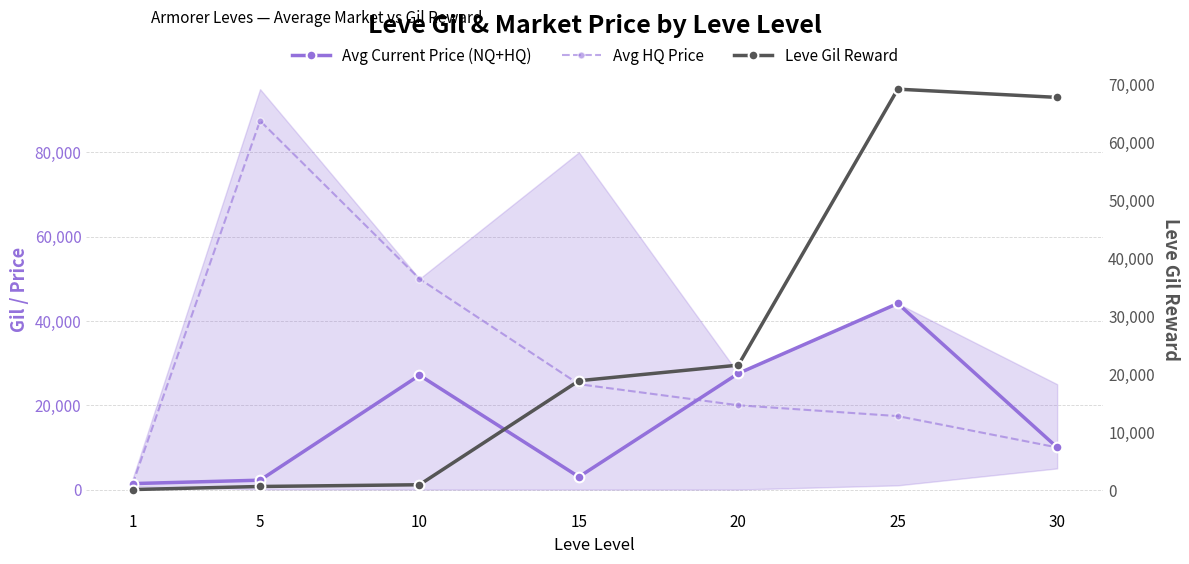

What is the average value of the Avg Current Price (NQ+HQ) series?

16497.5